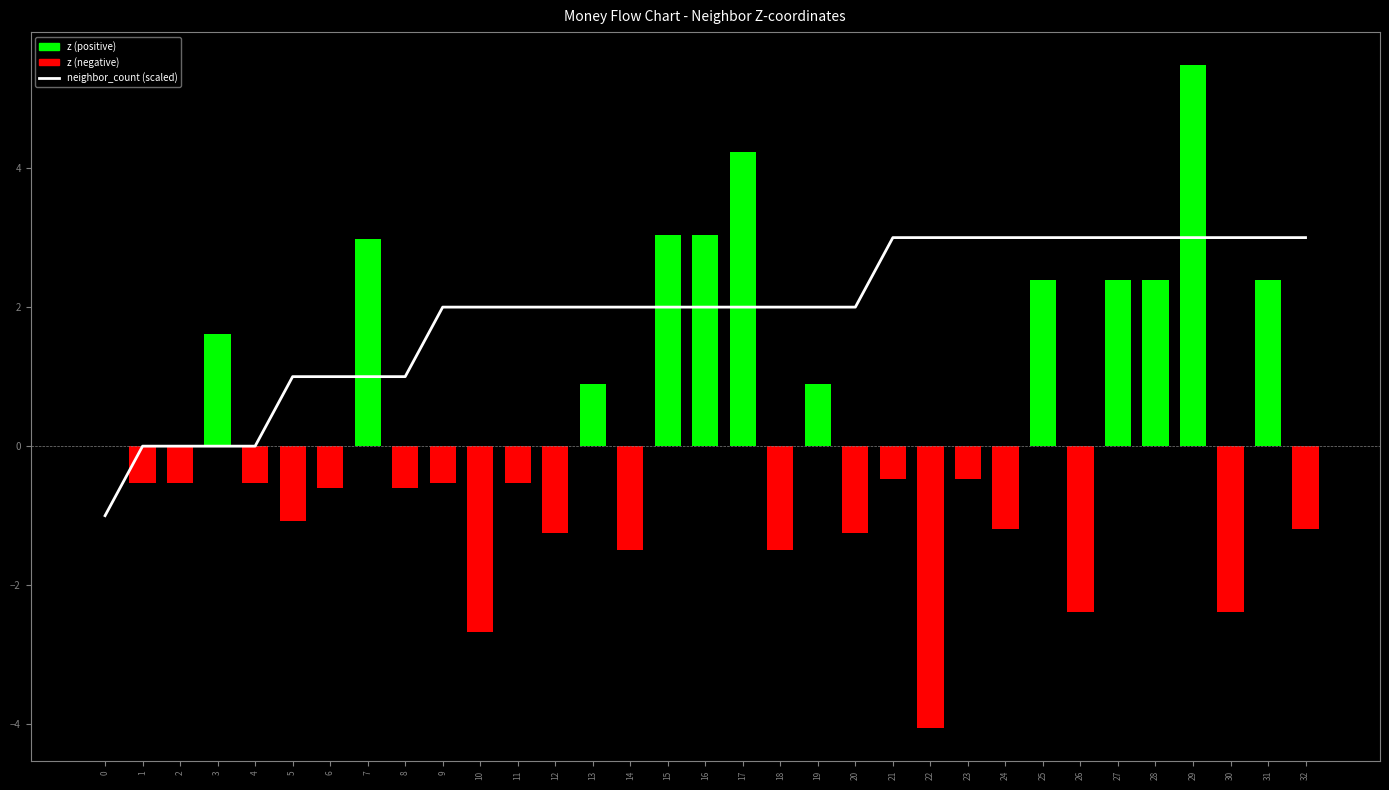

The value of neighbor_count (scaled) at 32 is 4.1. True or false?

False